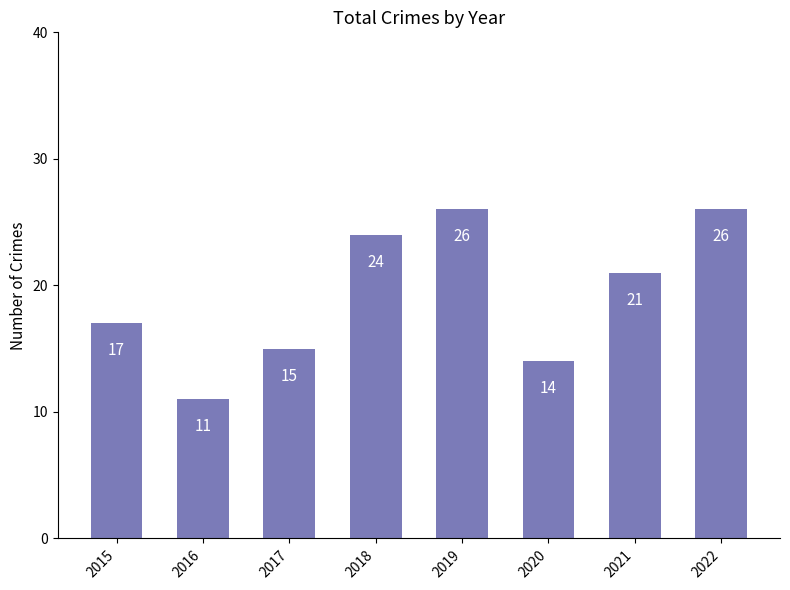

Which has a higher value, 2016 or 2015?

2015